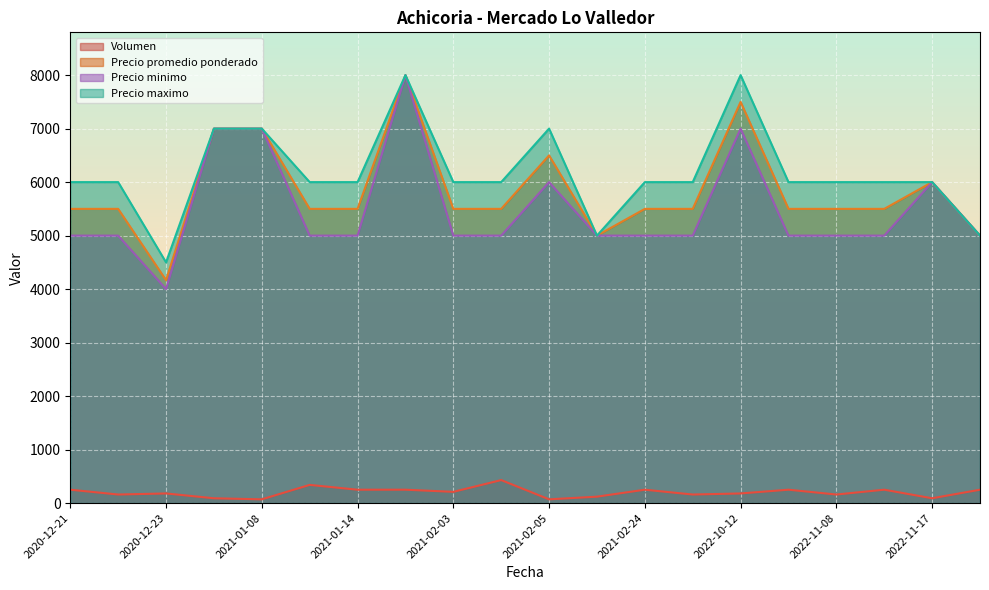

What is the value of the Precio maximo point at the 13th from the left?

6000